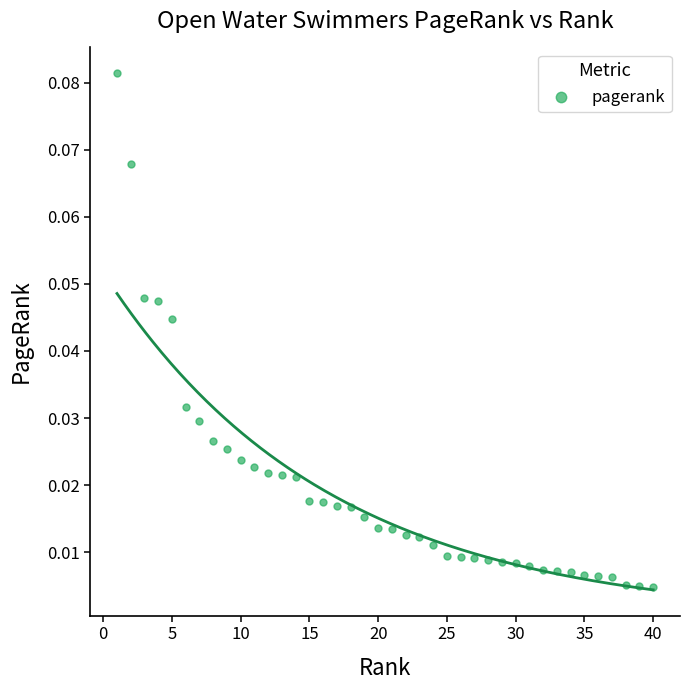

What is the range of X values (max minus min)?

39.0